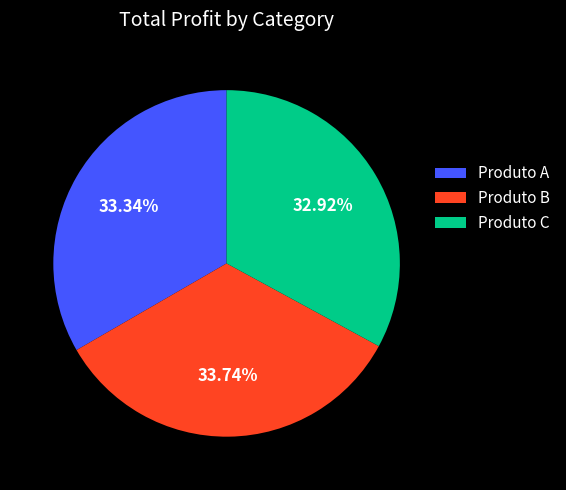

How many segments does this pie chart have?

3